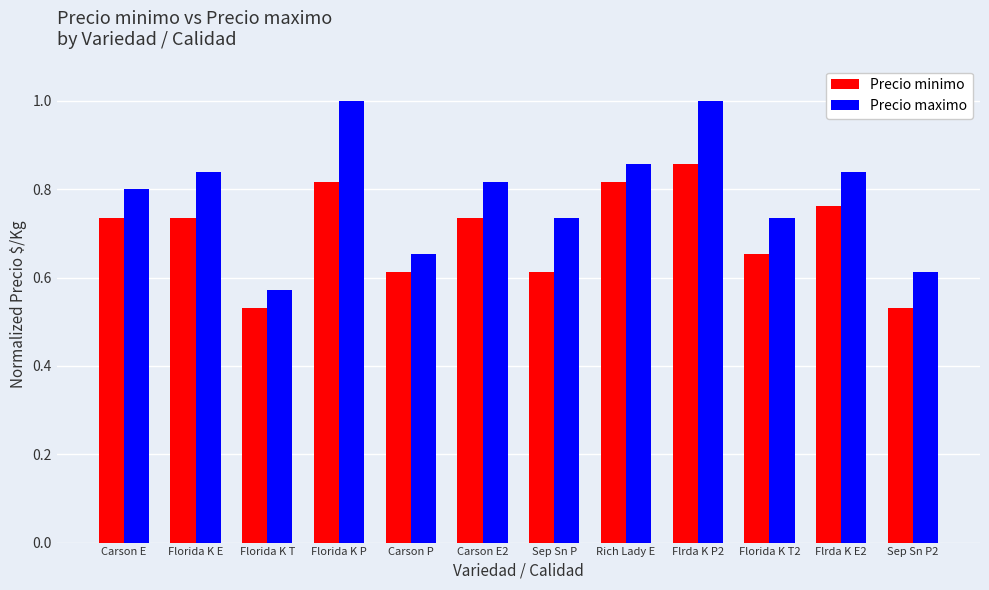

True or false: Precio minimo has a value of 1.2 at Carson E2.

False